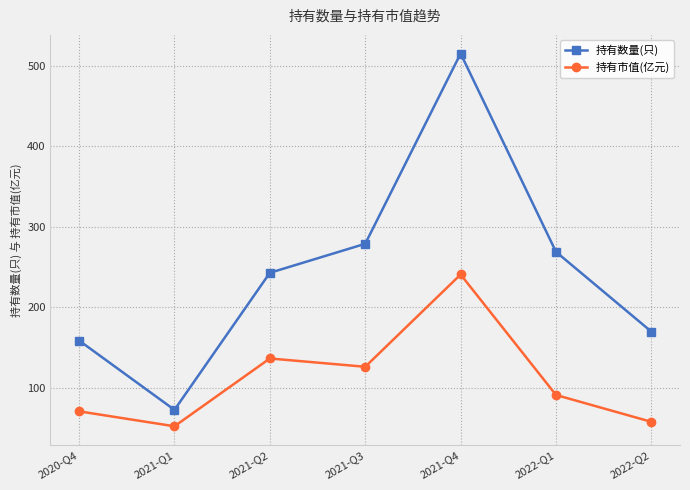

What is the total value across all series at 2021-Q2?

379.8